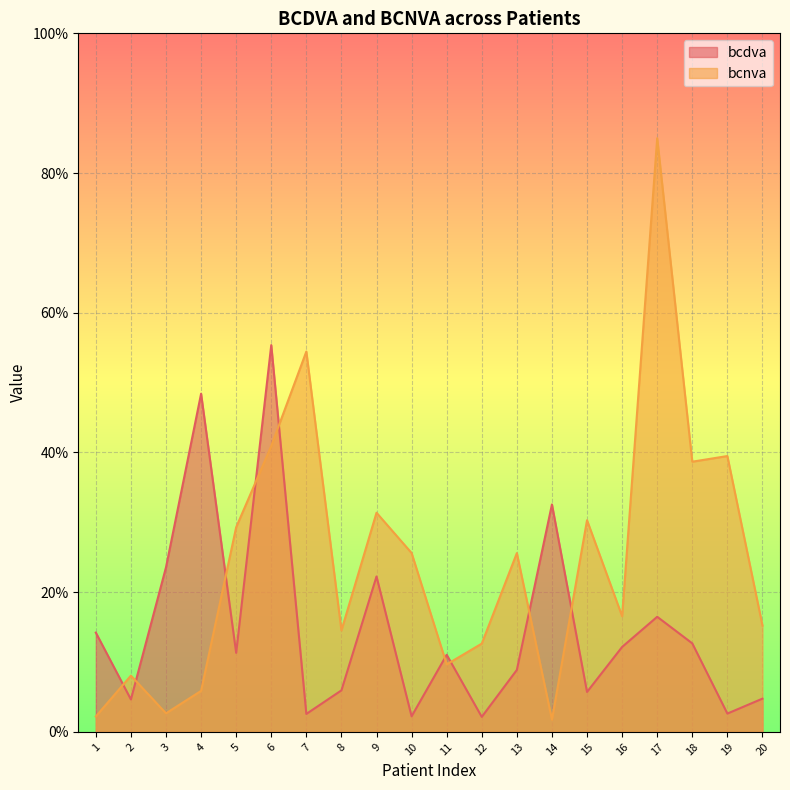

How many lines are shown in the chart?

2